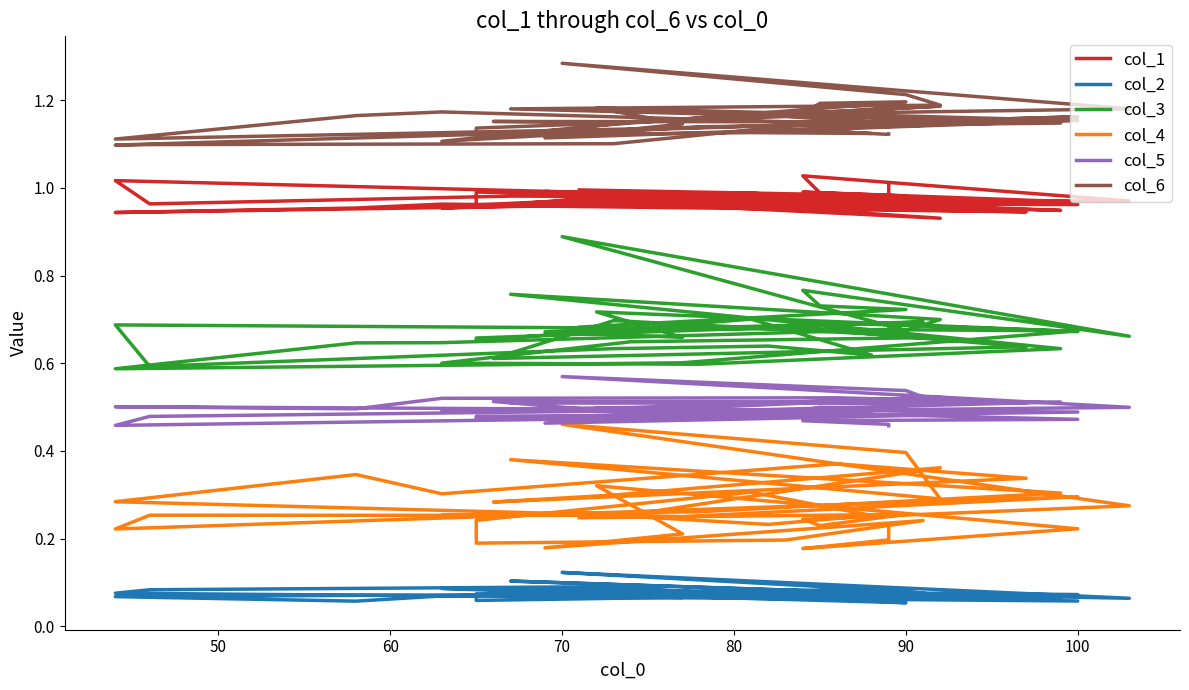

What is the value of the col_4 point at the 3rd from the left?

0.2